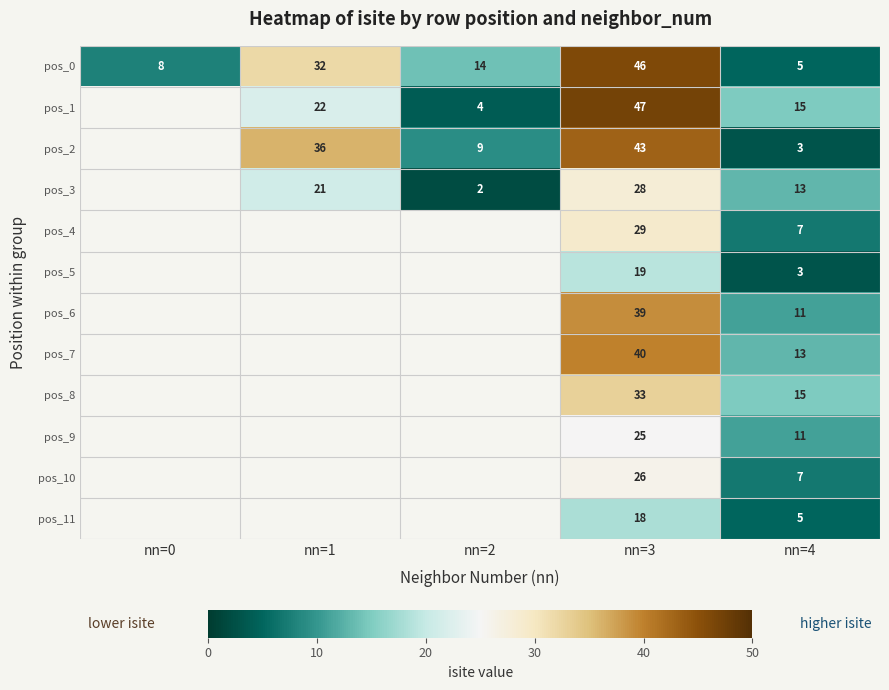

What is the spread (max minus min) of values at nn=3?

29